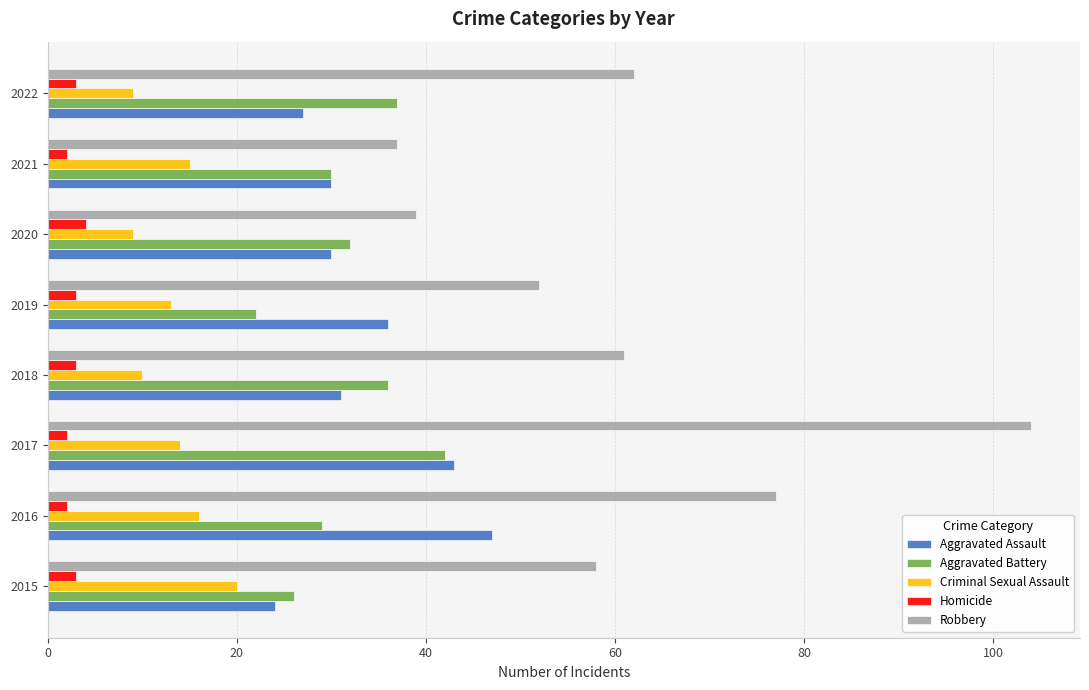

Is it true that Aggravated Battery equals 32 at 2020?

True